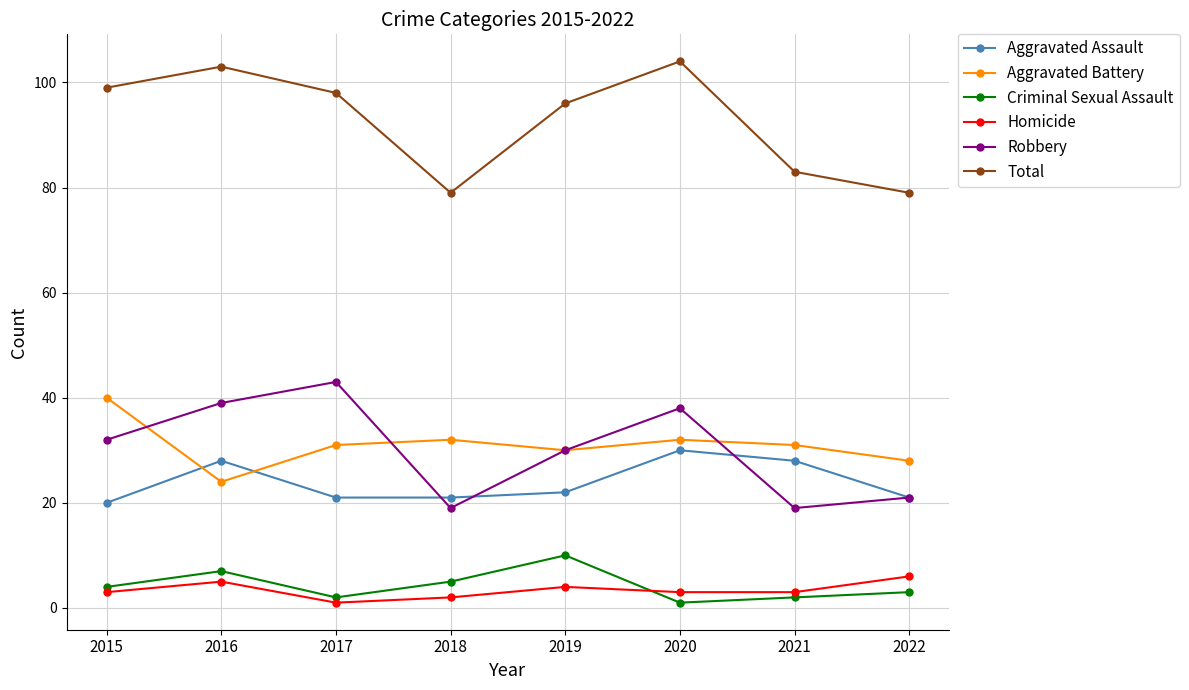

What is the highest value of the Criminal Sexual Assault series?

10